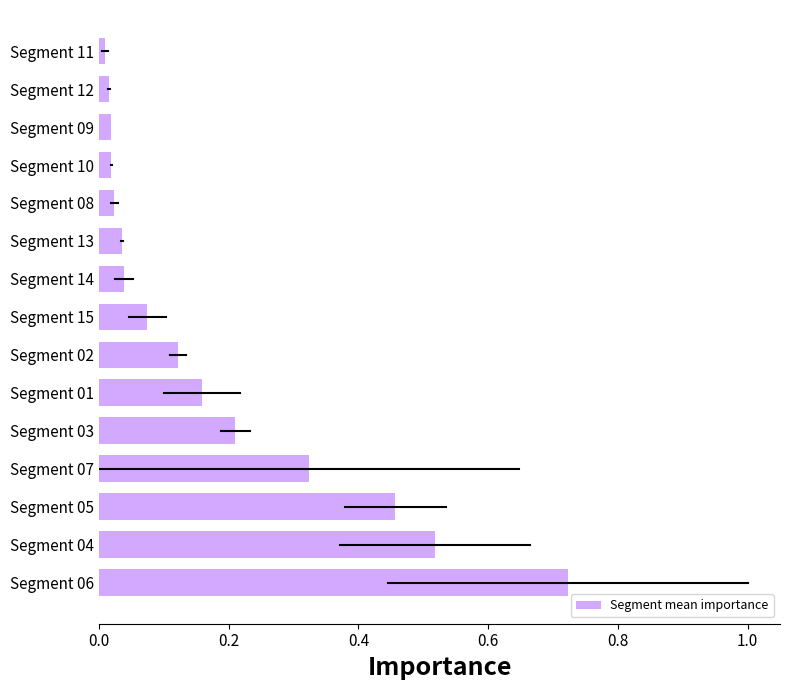

What is the change in value from Segment 06 to Segment 05?

-0.3